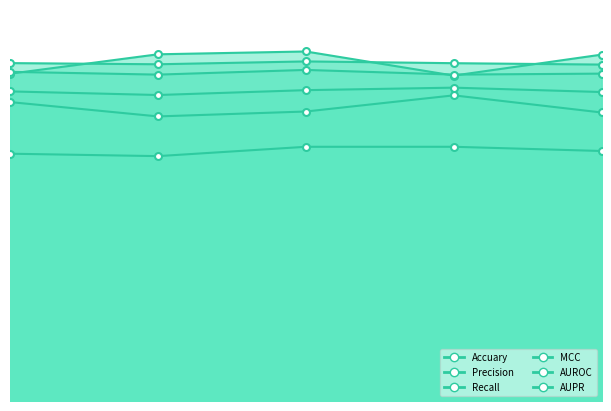

Reading left to right, what are all the values shown in this chart?

Accuary: 0.8	0.8	0.8	0.8	0.8
Precision: 0.8	0.8	0.8	0.8	0.8
Recall: 0.9	0.9	0.9	0.9	0.9
MCC: 0.7	0.7	0.7	0.7	0.7
AUROC: 0.9	0.9	0.9	0.9	0.9
AUPR: 0.9	0.9	0.9	0.9	0.9